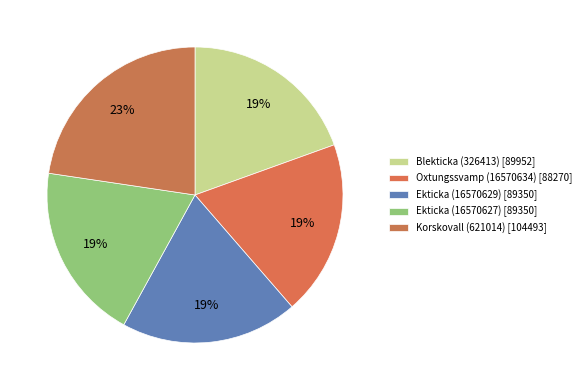

To the nearest percent, what is the combined percentage of Korskovall (621014) and Ekticka (16570629)?

42%